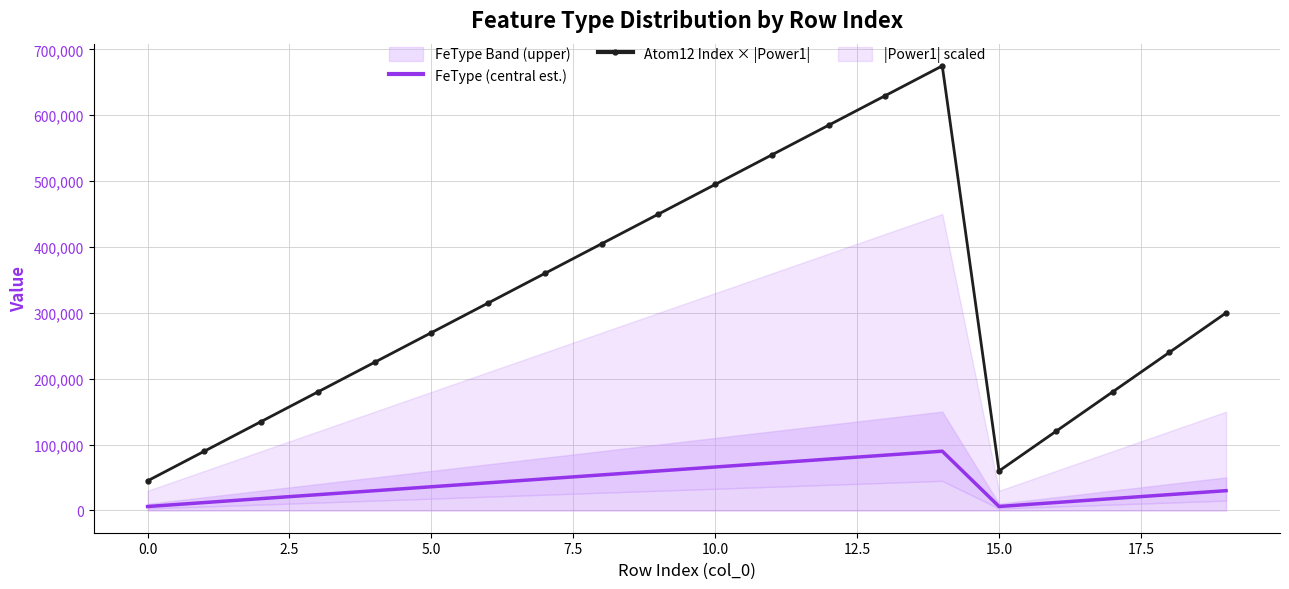

What is the maximum value for FeType (central est.)?

90033